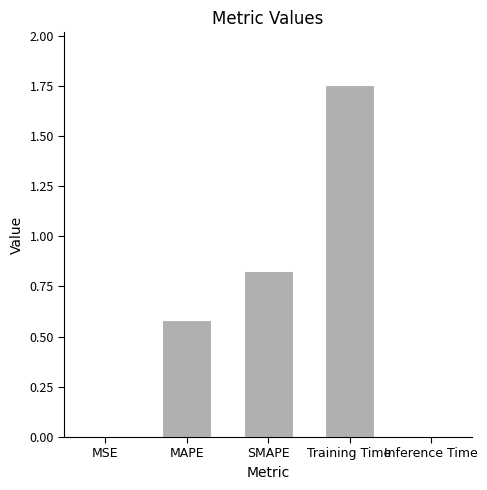

What is the sum of the values at Training Time and SMAPE?

2.6